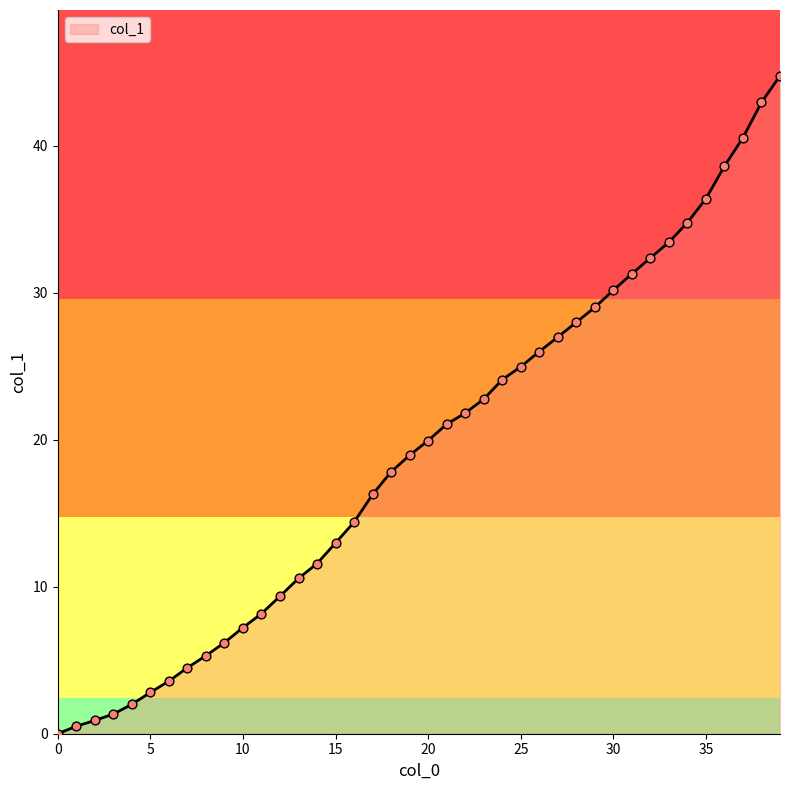

What is the difference between the maximum and minimum values?

44.8